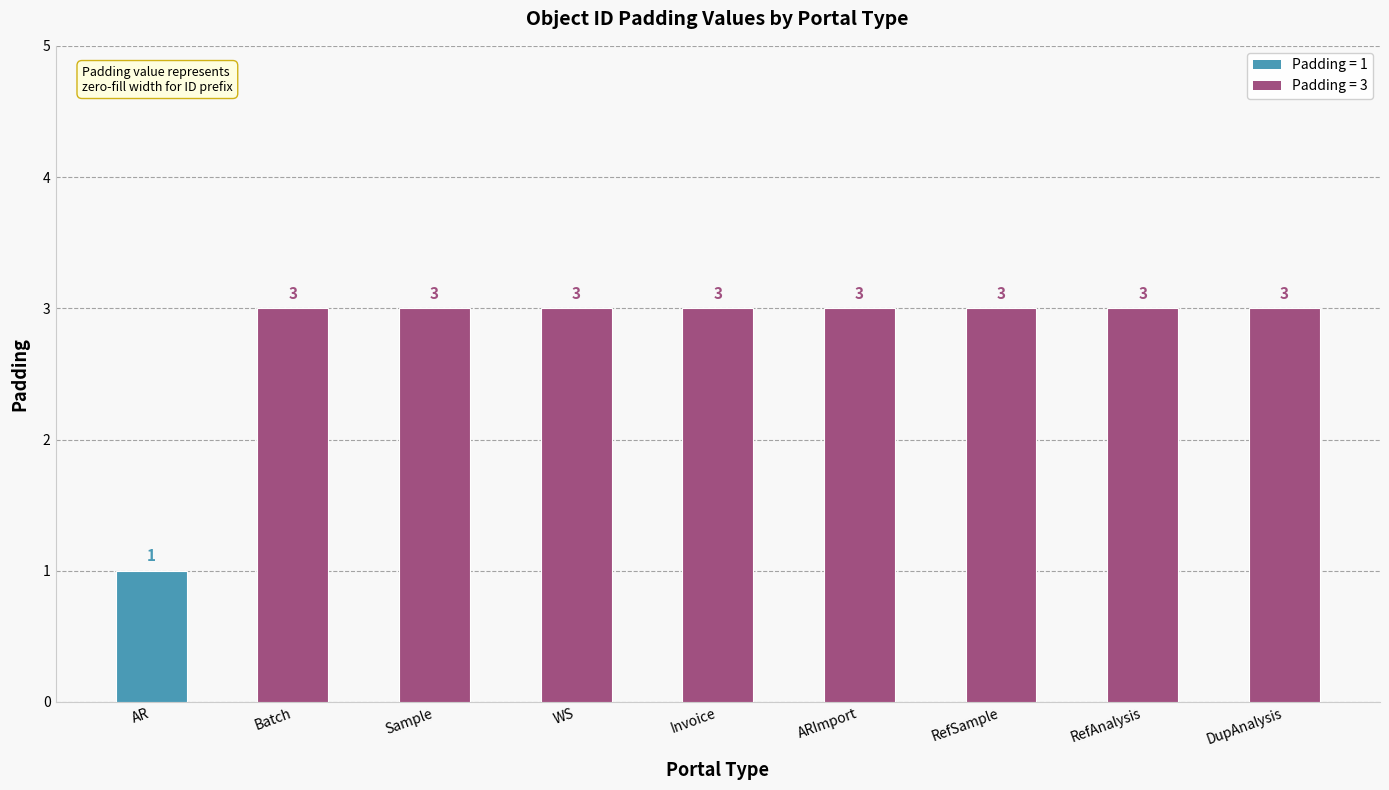

What is the ratio of the value at DupAnalysis to the value at WS?

1.0